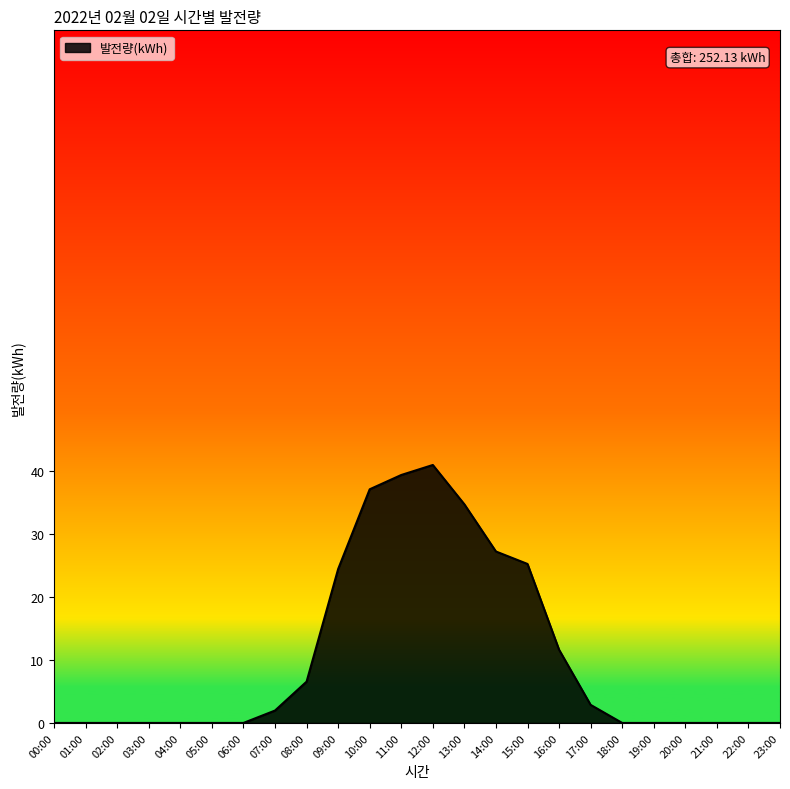

What is the average value?

10.5